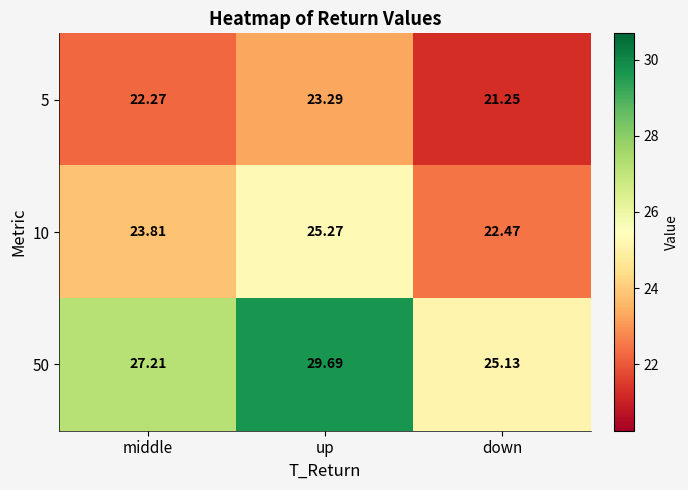

Where is 5 nearest to the value 22?

middle